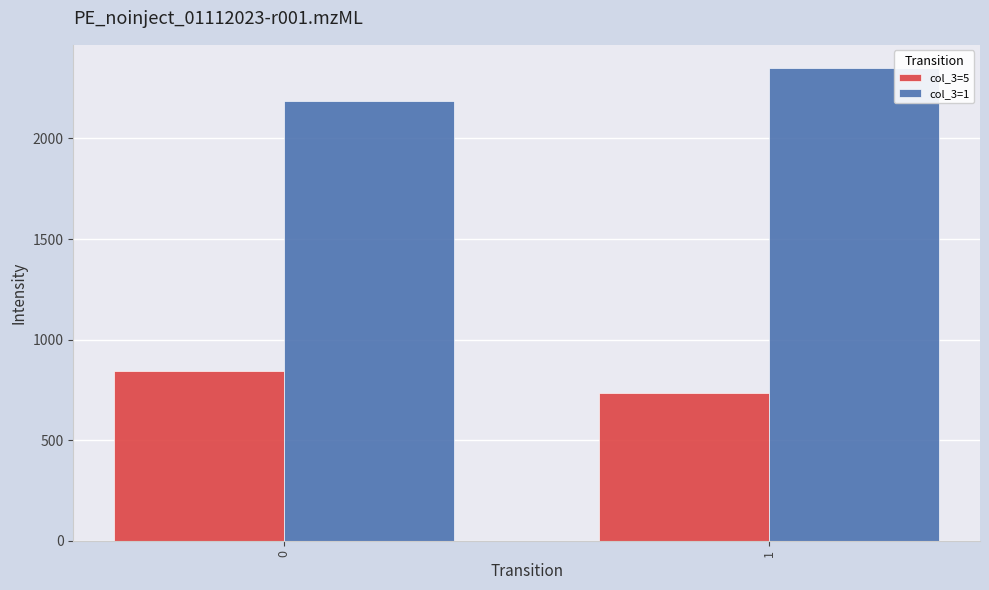

What is the difference between the maximum and minimum values in the col_3=1 series?

163